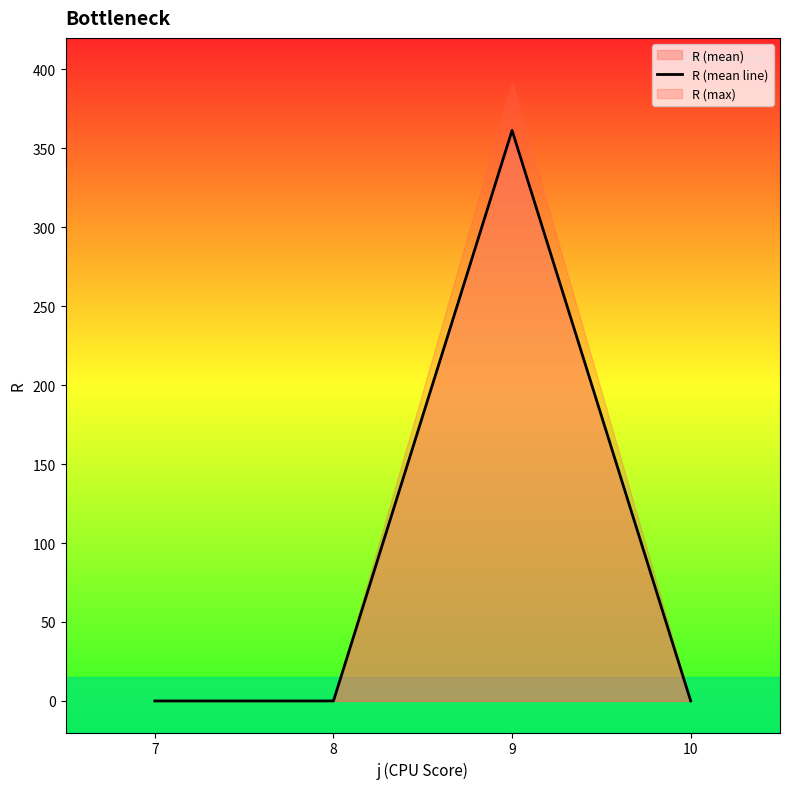

How many interior local peaks (higher than both neighbors) does the data have?

1